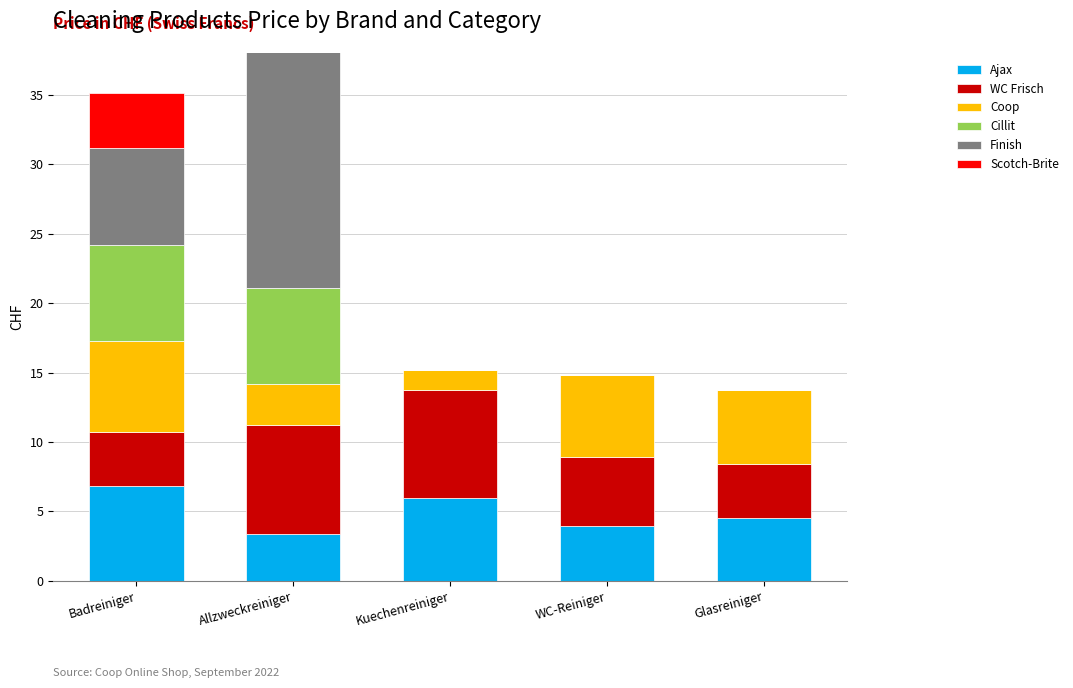

At which label does Coop reach its peak?

Badreiniger